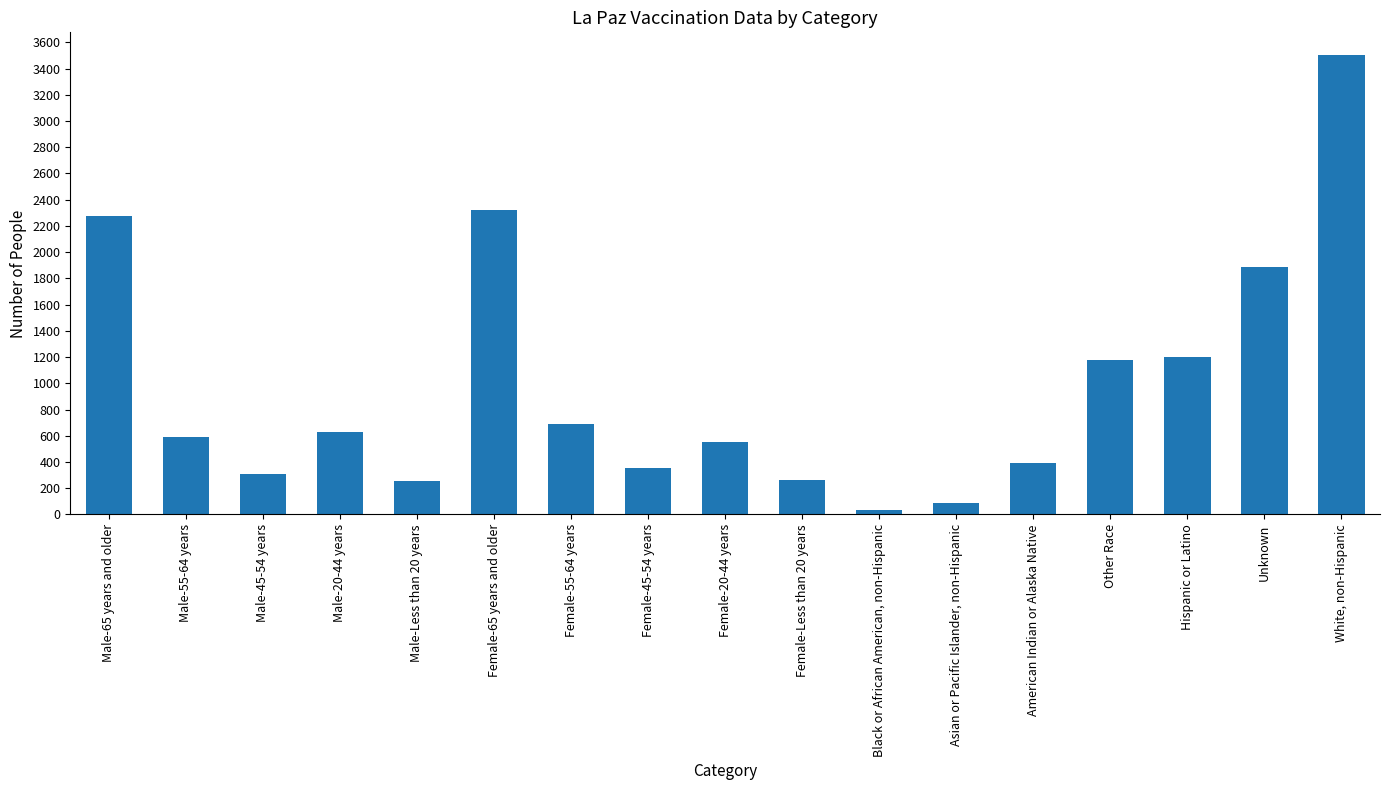

The chart shows a value of 3501 at White, non-Hispanic. True or false?

True